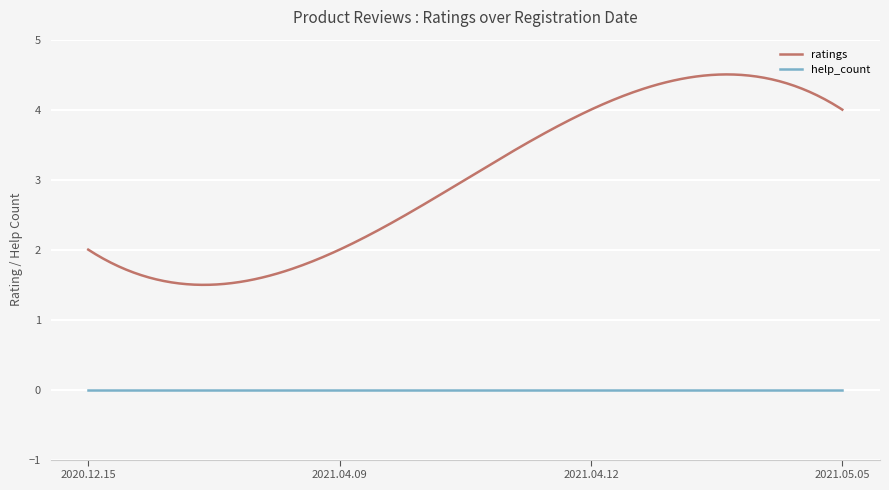

Reading left to right, list all the values displayed in this chart.

2020.12.15=2	2021.04.09=2	2021.04.12=4	2021.05.05=4